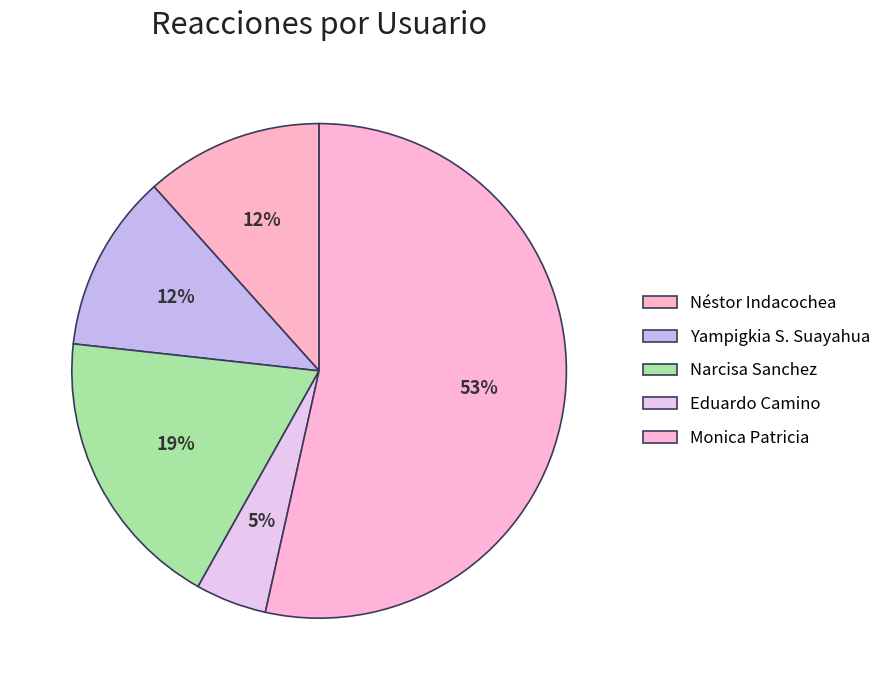

What percentage is NOT represented by Eduardo Camino?

95.3%